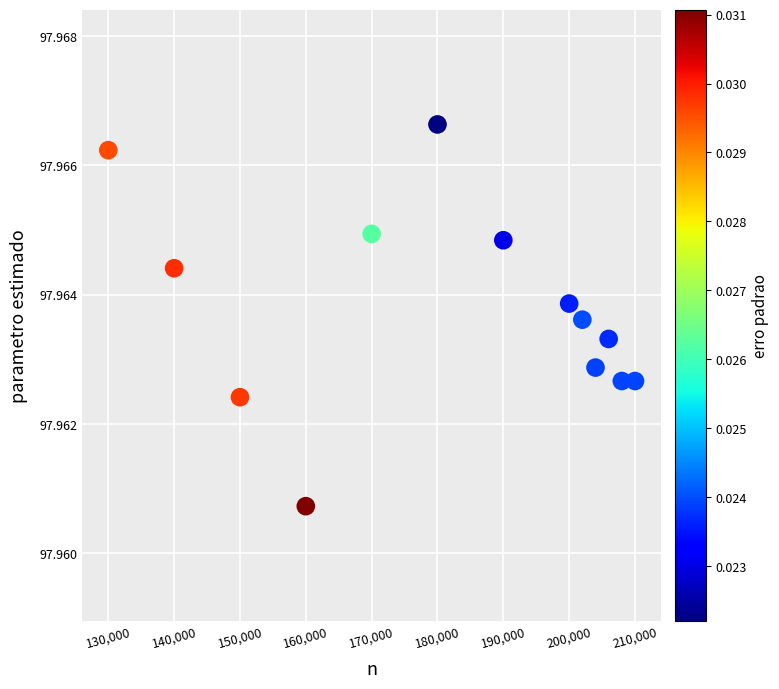

What is the range of X values (max minus min)?

80000.0